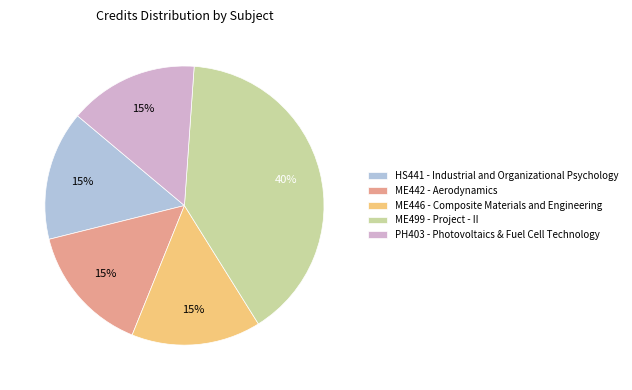

The ME499 - Project - II slice represents 49% of the pie. True or false?

False